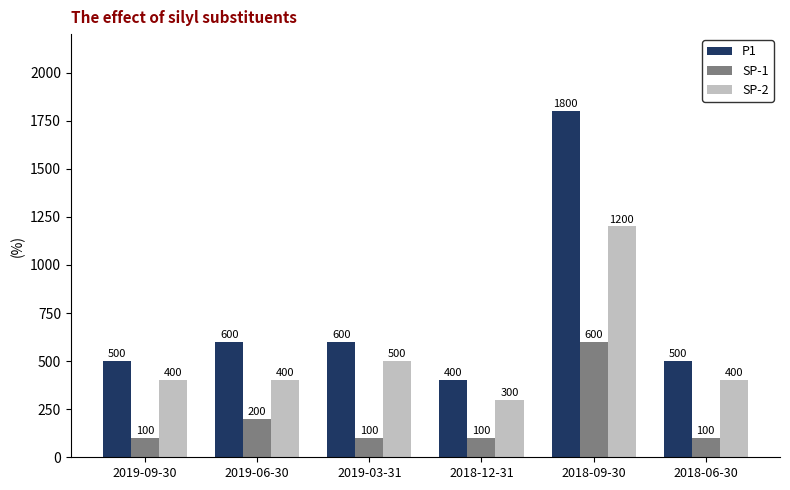

Which series has the largest total across all categories?

P1